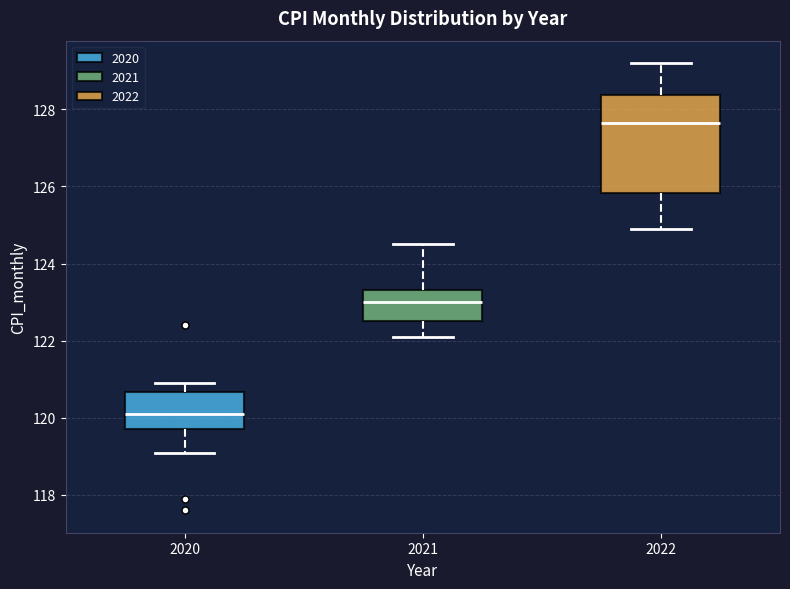

Reading left to right, read every box against the y-axis: the position of its median line, the range the box covers, and the ends of its whiskers. The values are not printed on the chart, so give them approximately, as read against the axis.

2020: median 120.2, box 119.8 to 120.6, whiskers 119.2 to 121.0
2021: median 123.0, box 122.6 to 123.4, whiskers 122.2 to 124.6
2022: median 127.6, box 125.8 to 128.4, whiskers 125.0 to 129.2